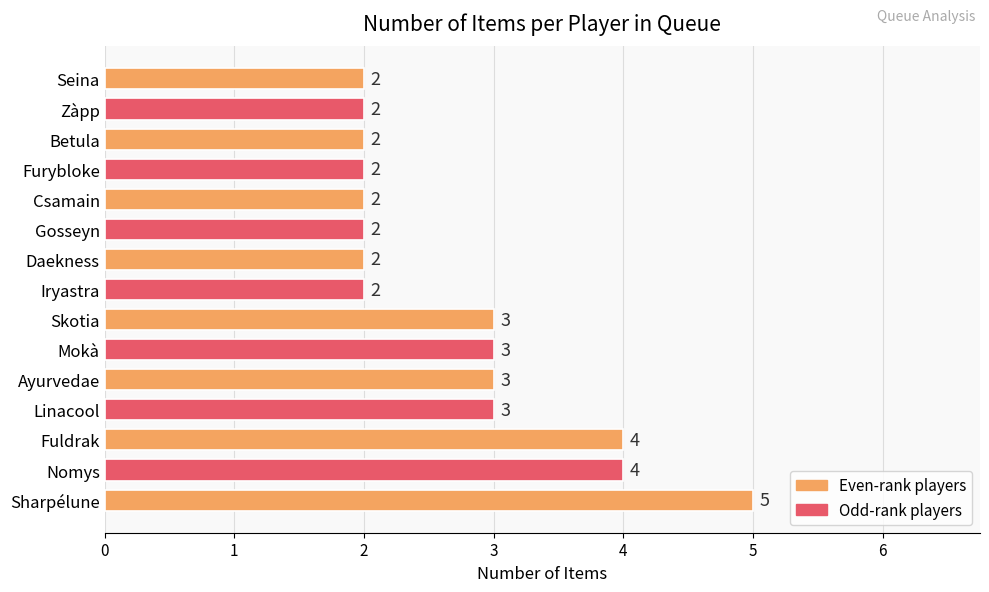

Reading top to bottom, what are all the values shown in this chart?

2	2	2	2	2	2	2	2	3	3	3	3	4	4	5